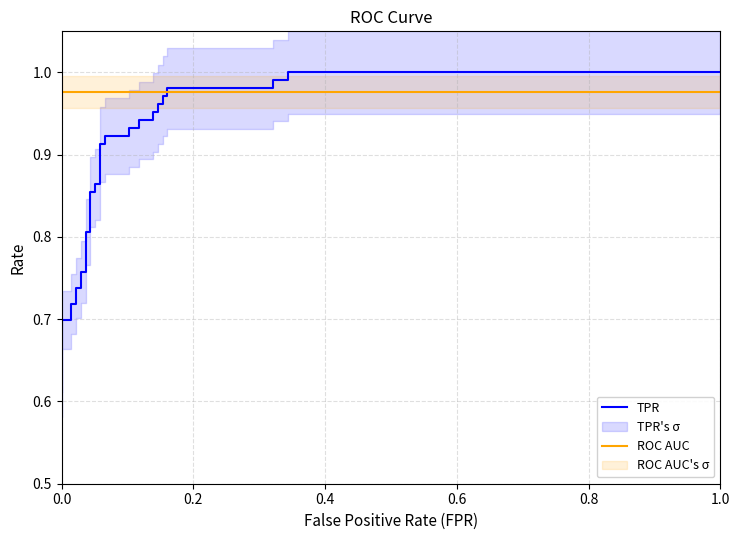

What is the maximum value shown in the chart?

1.0